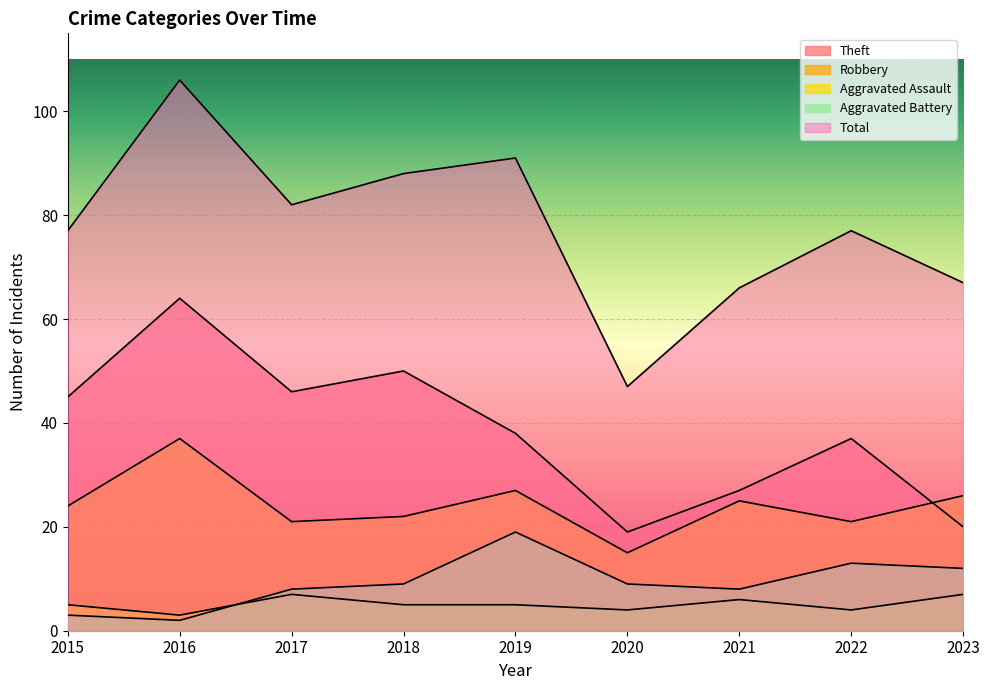

How many lines are shown in the chart?

5